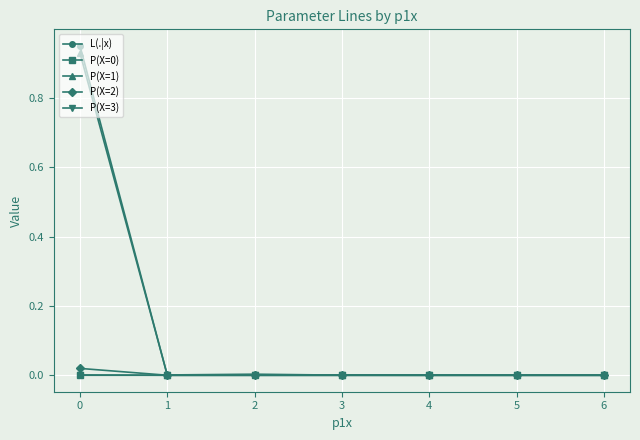

The value of L(.|x) at 1 is 0.0. True or false?

True